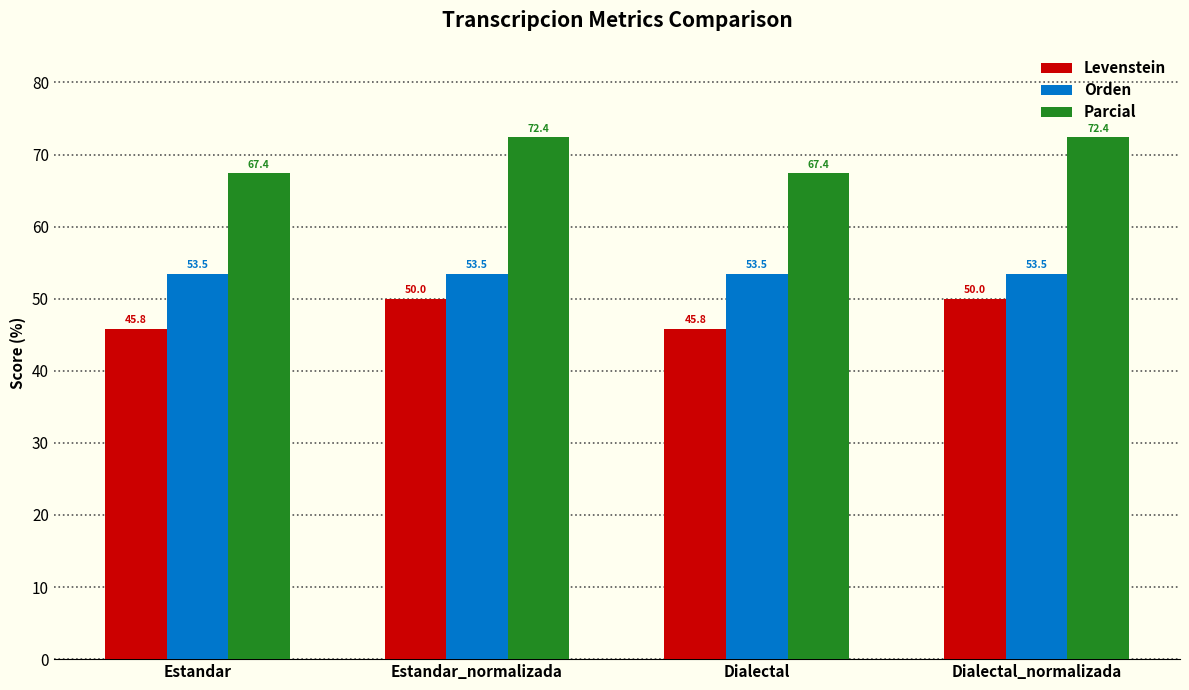

What position from the right is Dialectal?

2